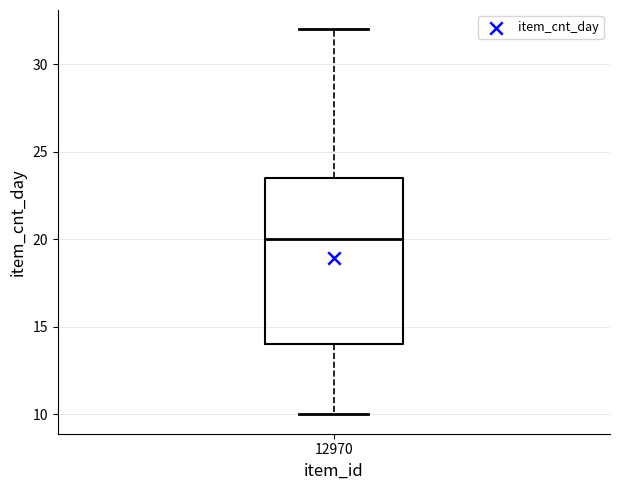

Read this box plot against the y-axis: the position of the median line, the range covered by the box, and the ends of both whiskers. The values are not printed on the chart, so give them approximately, as read against the axis.

median 20.0, box 14.0 to 23.5, whiskers 10.0 to 32.0